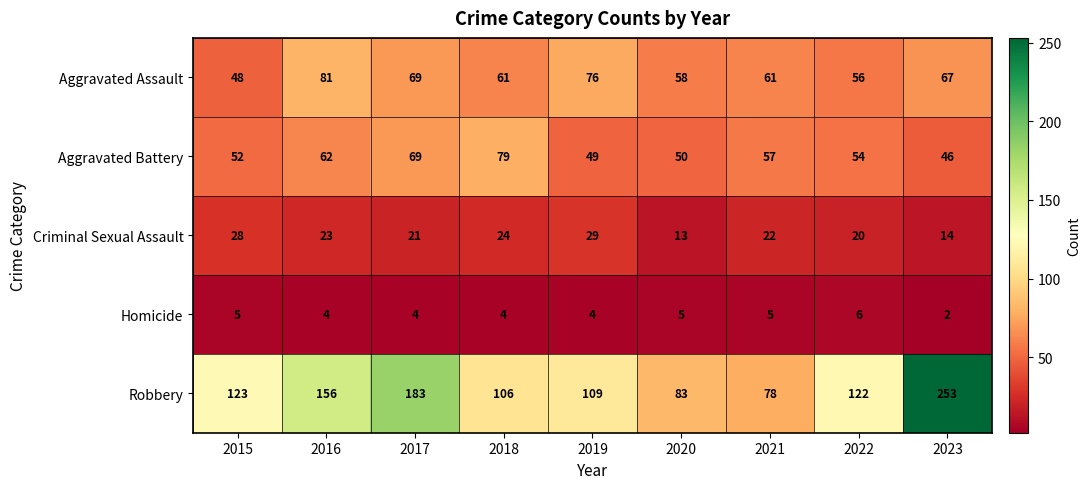

What is the average value of the Aggravated Assault series?

64